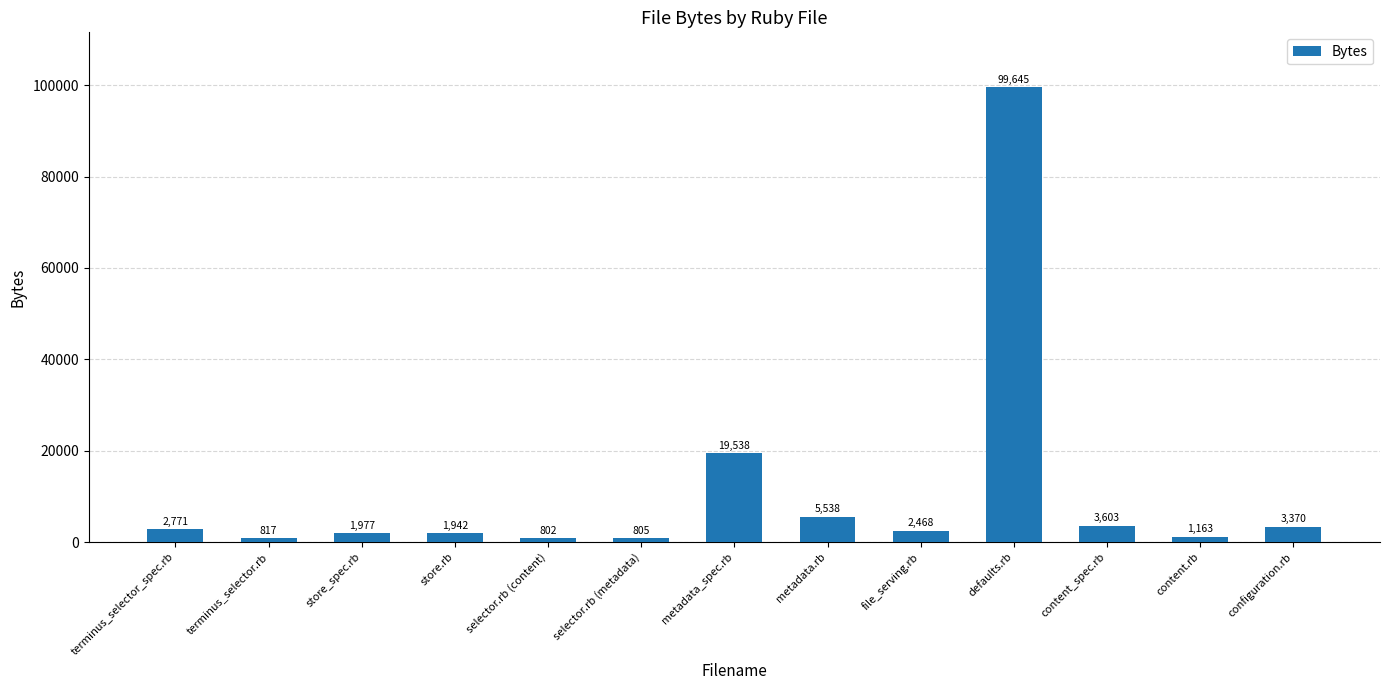

What is the average value?

11111